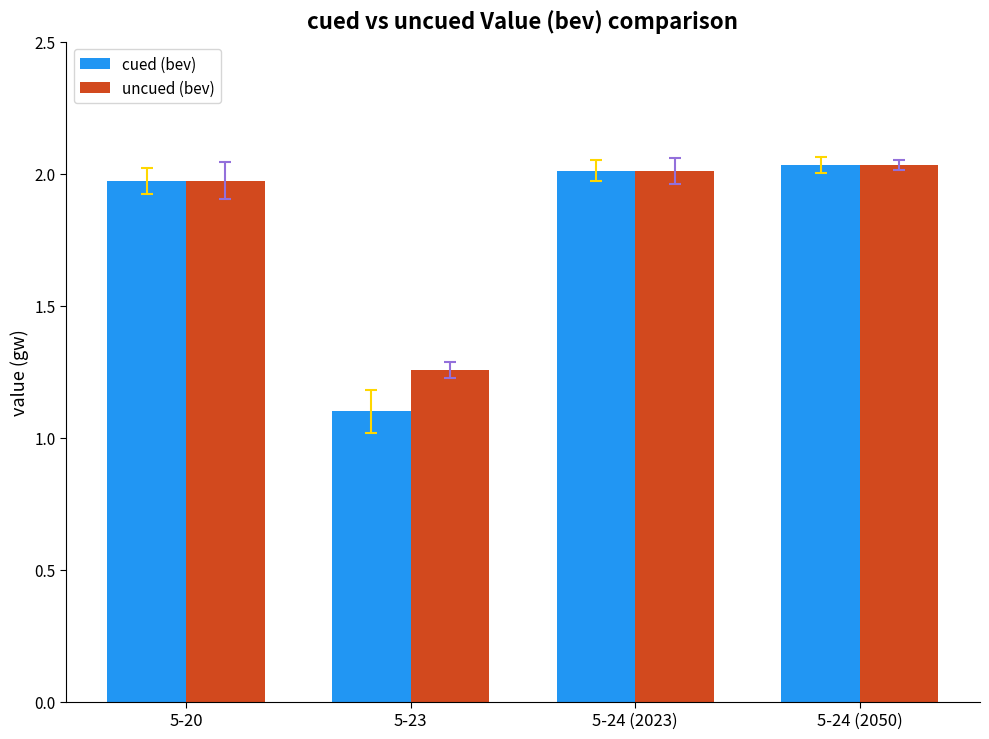

What is the sum of all cued (bev) values?

7.1